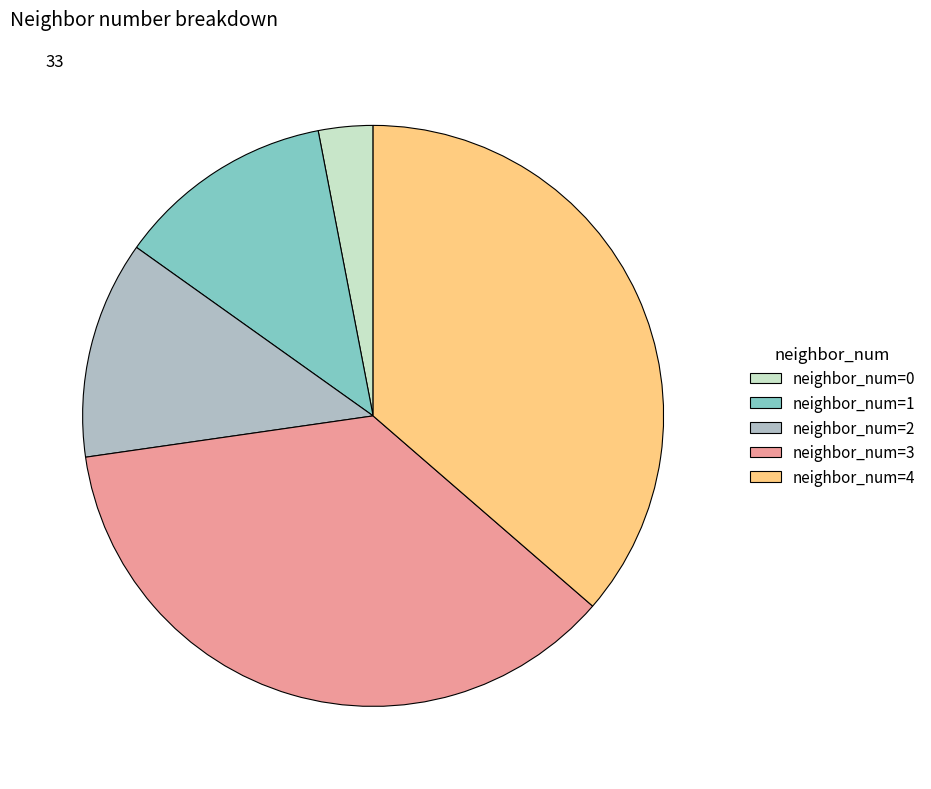

How many segments does this pie chart have?

5